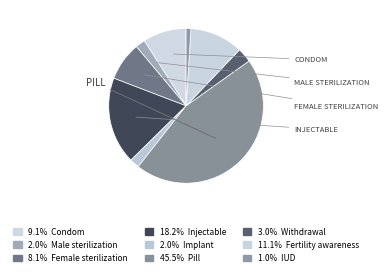

Count the number of slices in the pie.

9